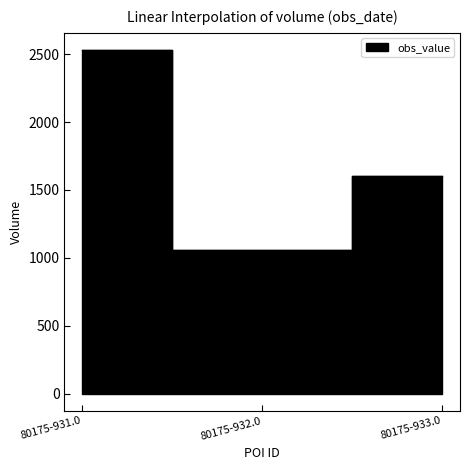

What is the ratio of the value at 80175-933.0 to the value at 80175-932.0?

1.5